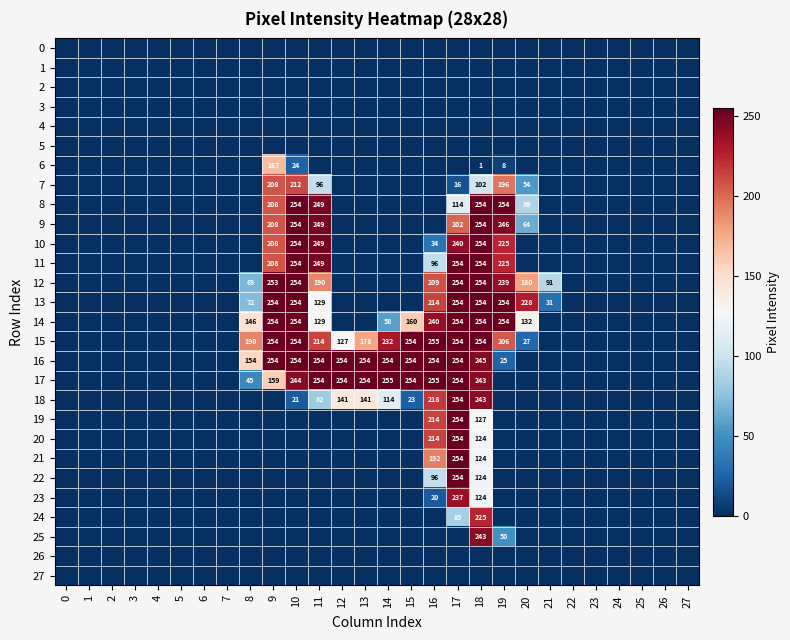

Which series has the largest total across all categories?

16